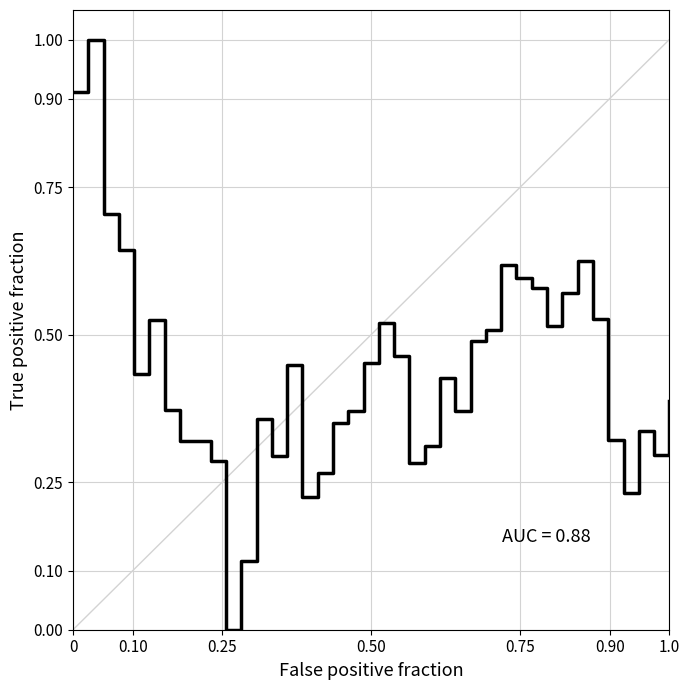

What is the difference between the maximum and minimum values?

1.0